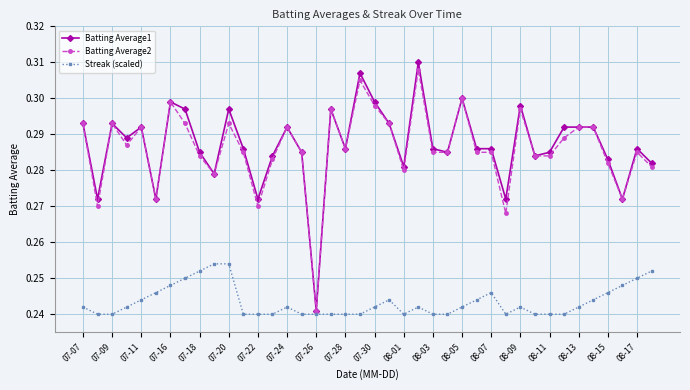

At how many categories does at least one series exceed 0?

40